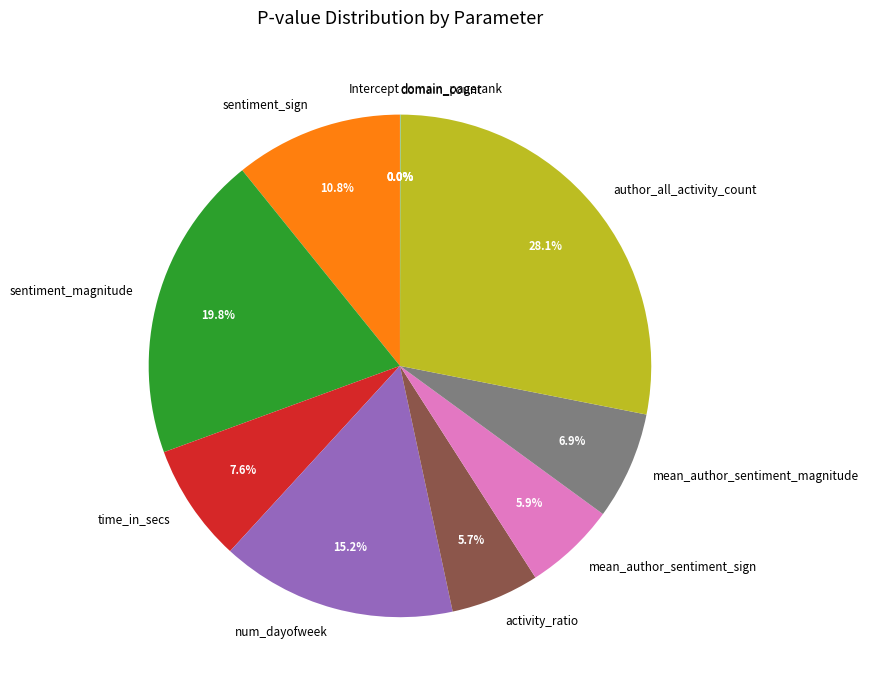

The Intercept slice represents 0% of the pie. True or false?

True